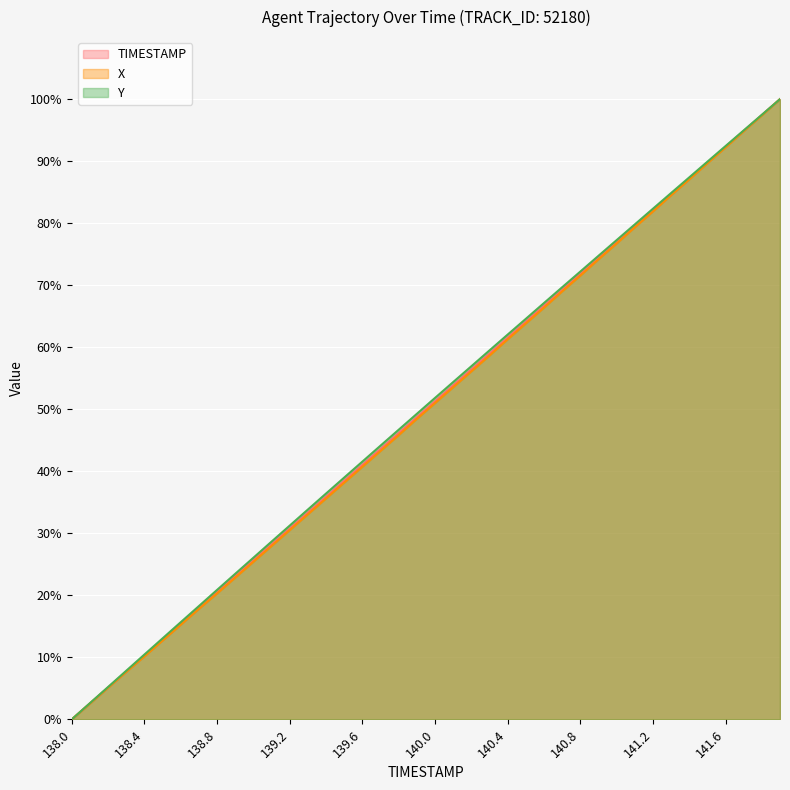

Which series has the largest total across all categories?

Y